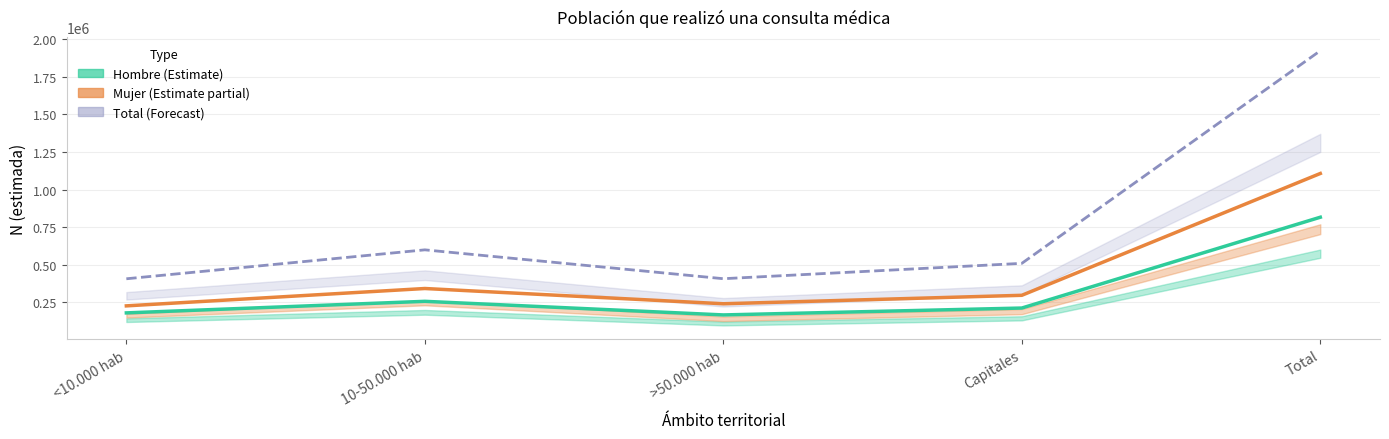

Rank the series at <10.000 hab from lowest to highest value.

Hombre N (estimada), Mujer N (estimada), Total N (estimada)